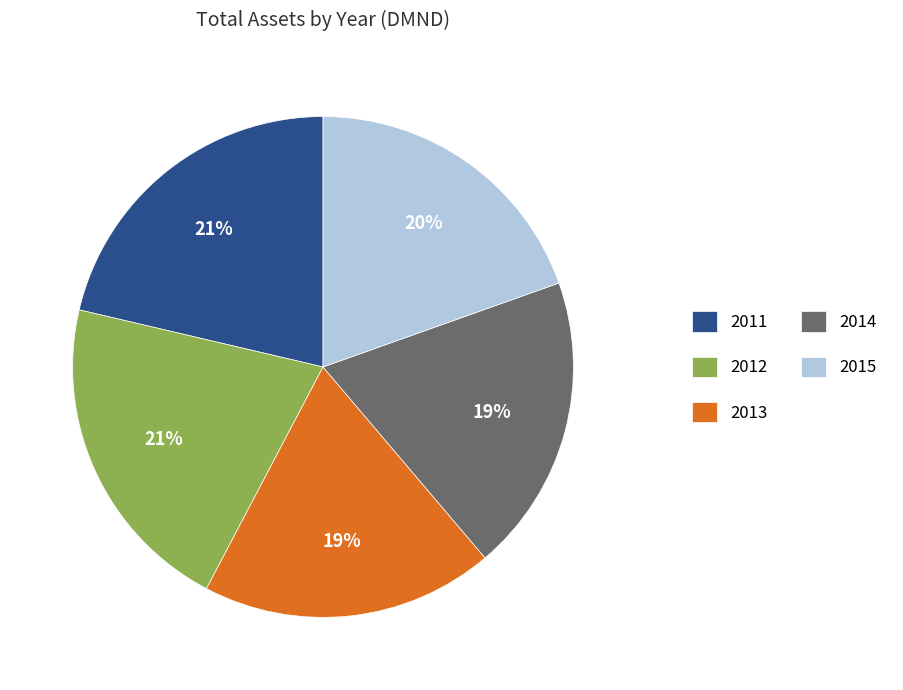

To the nearest percent, what is the difference between the 2015 and 2012 slice percentages?

1%